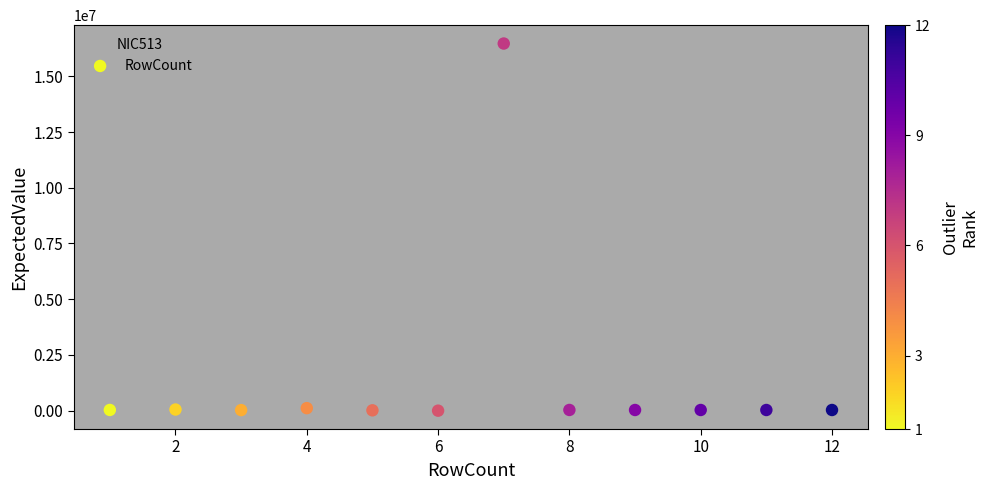

What is the range of X values (max minus min)?

11.0